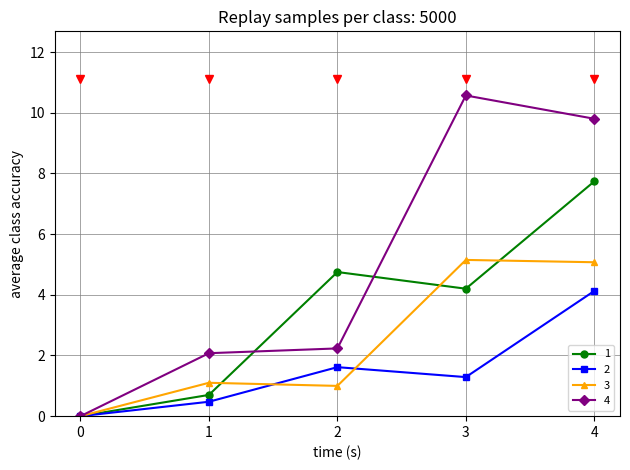

What is the value of the 4 point at the 2nd from the left?

2.1